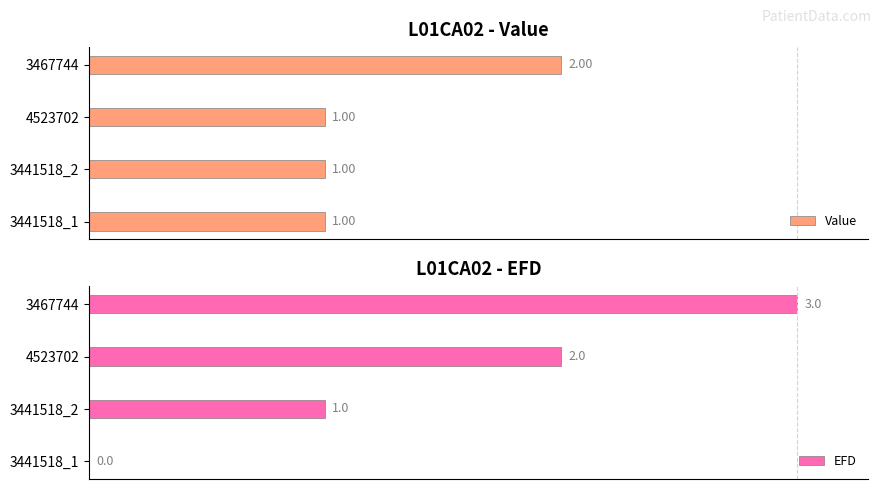

Is it true that Value equals 46.3 at 1?

False